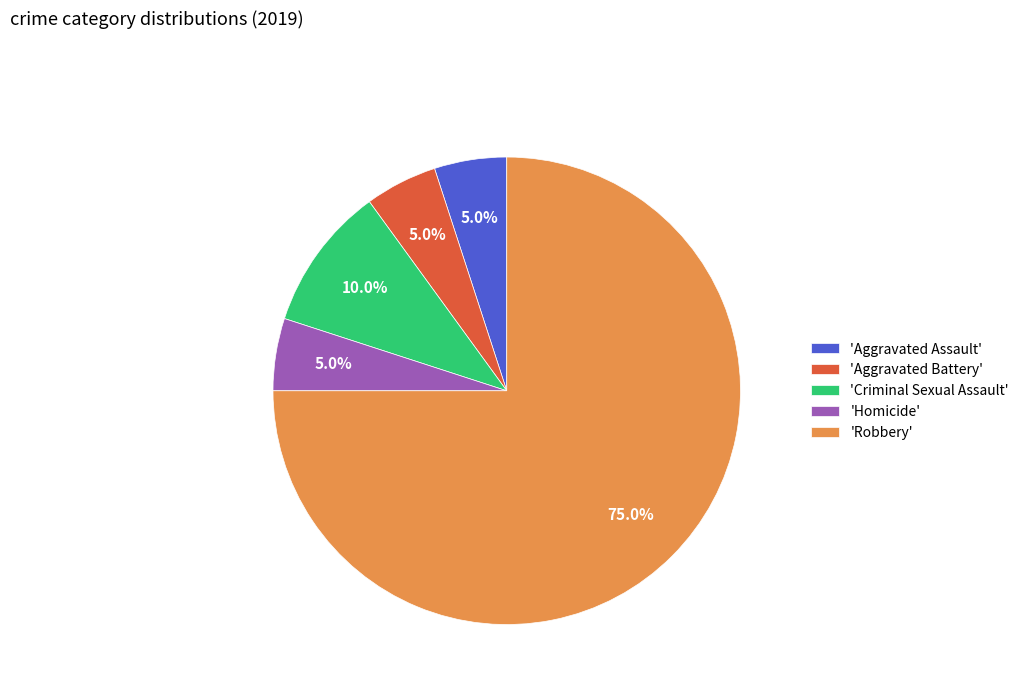

What percentage do 'Aggravated Battery' and 'Criminal Sexual Assault' together represent?

15.0%